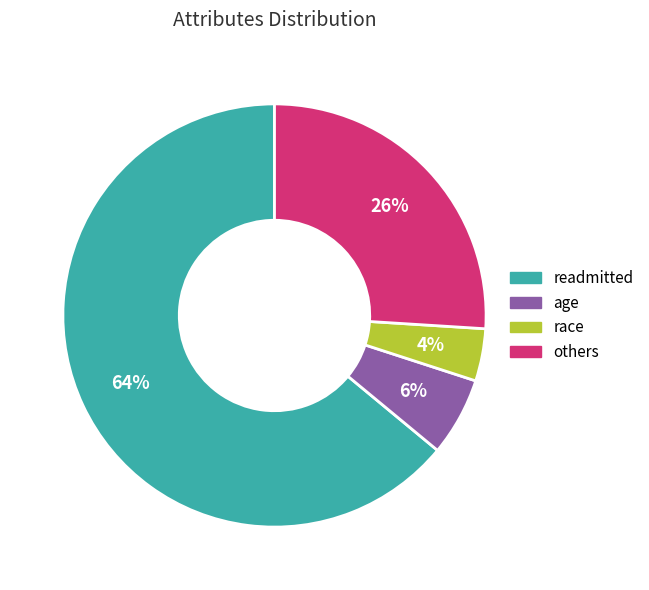

What percentage is the readmitted slice, to the nearest percent?

64%